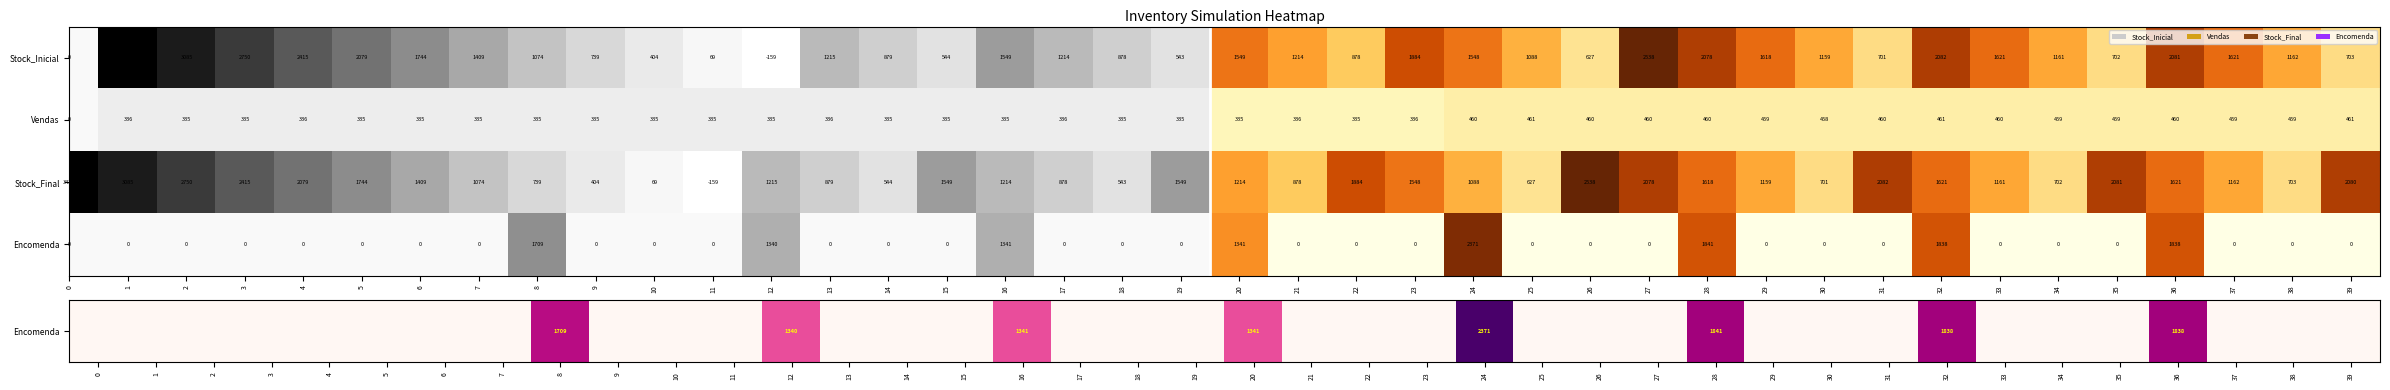

Is it true that Stock_Inicial equals 543 at 19?

True